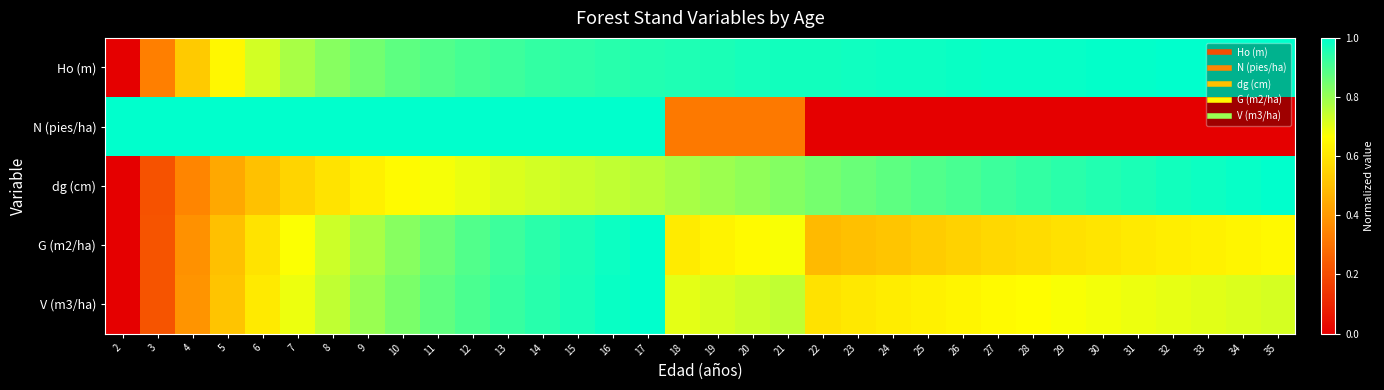

Which category has the lowest value across all series?

2